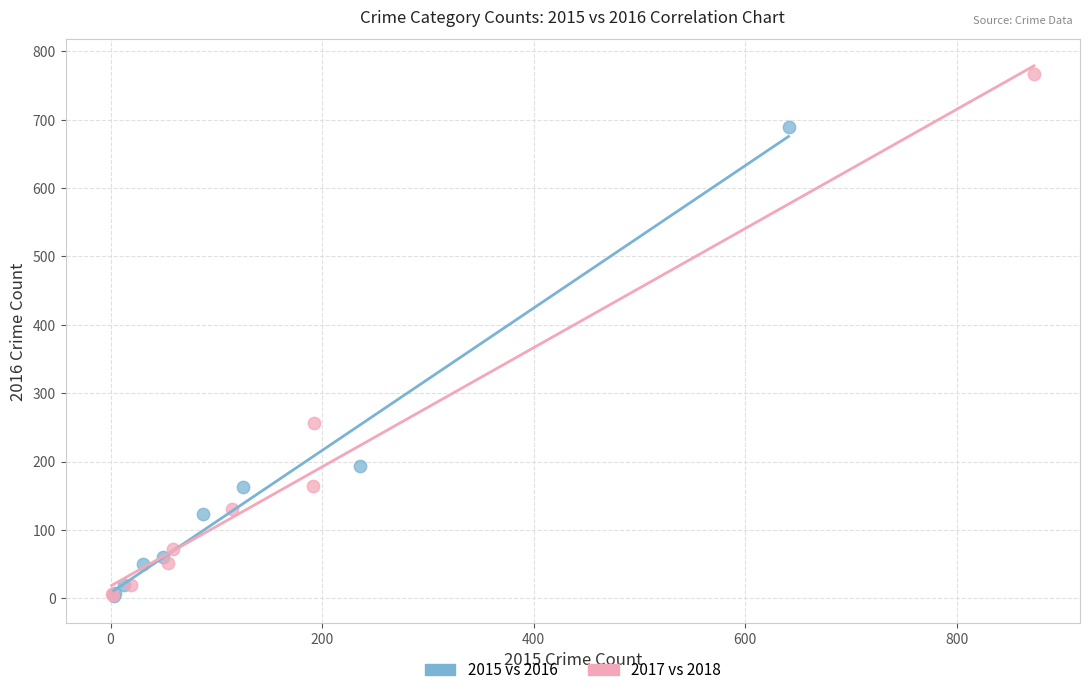

Which series reaches the maximum Y coordinate?

2017 vs 2018